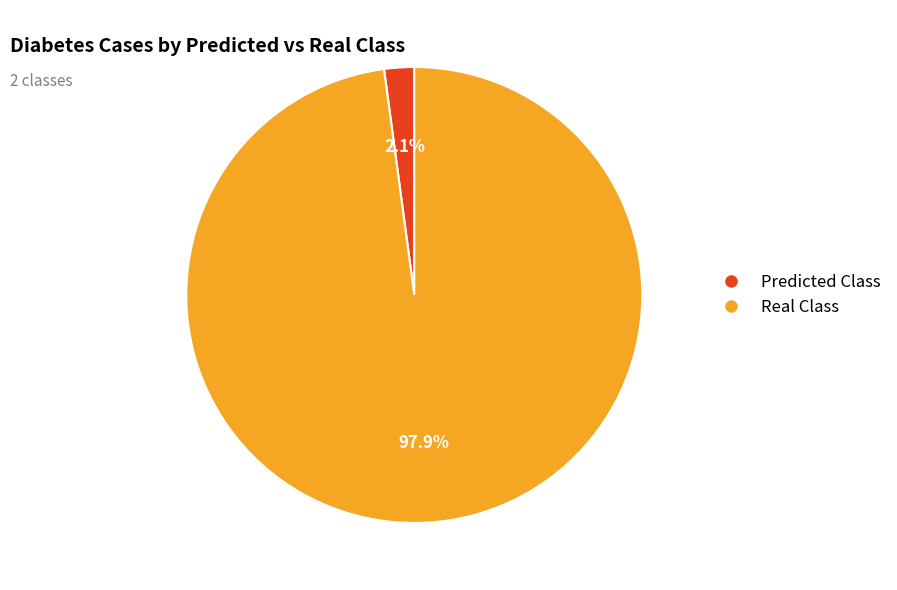

Count the number of slices in the pie.

2